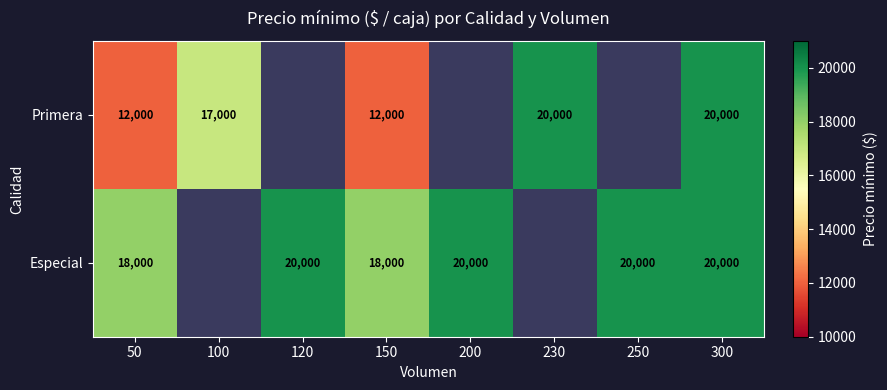

Which category has the lowest value across all series?

50